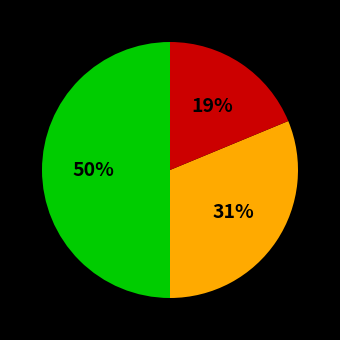

To the nearest percent, what is the average slice percentage?

33%